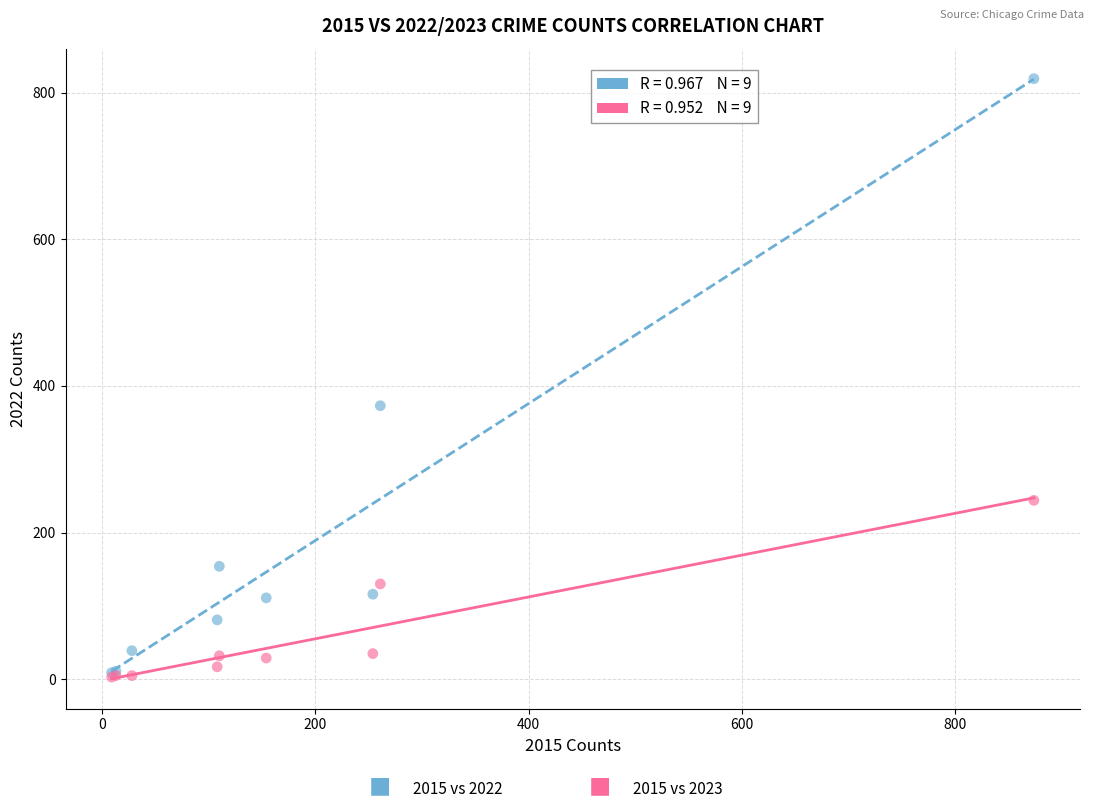

Across all series, what Y value is closest to 411?

373